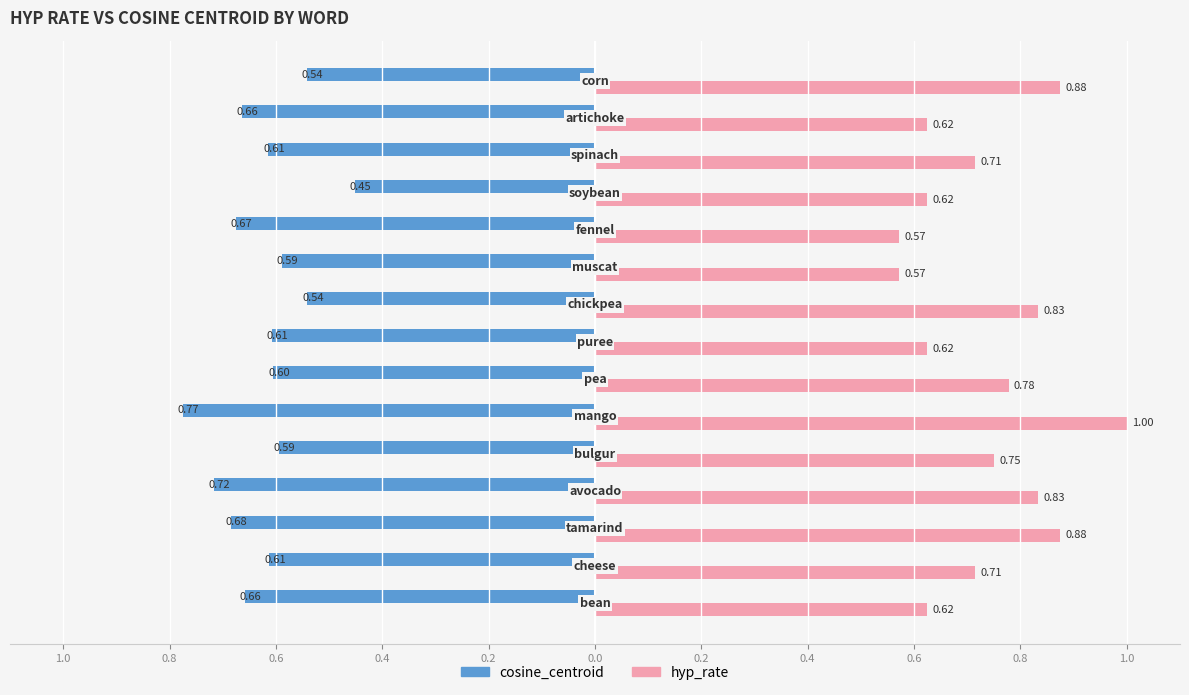

What are all the series names shown in the legend?

cosine_centroid, hyp_rate